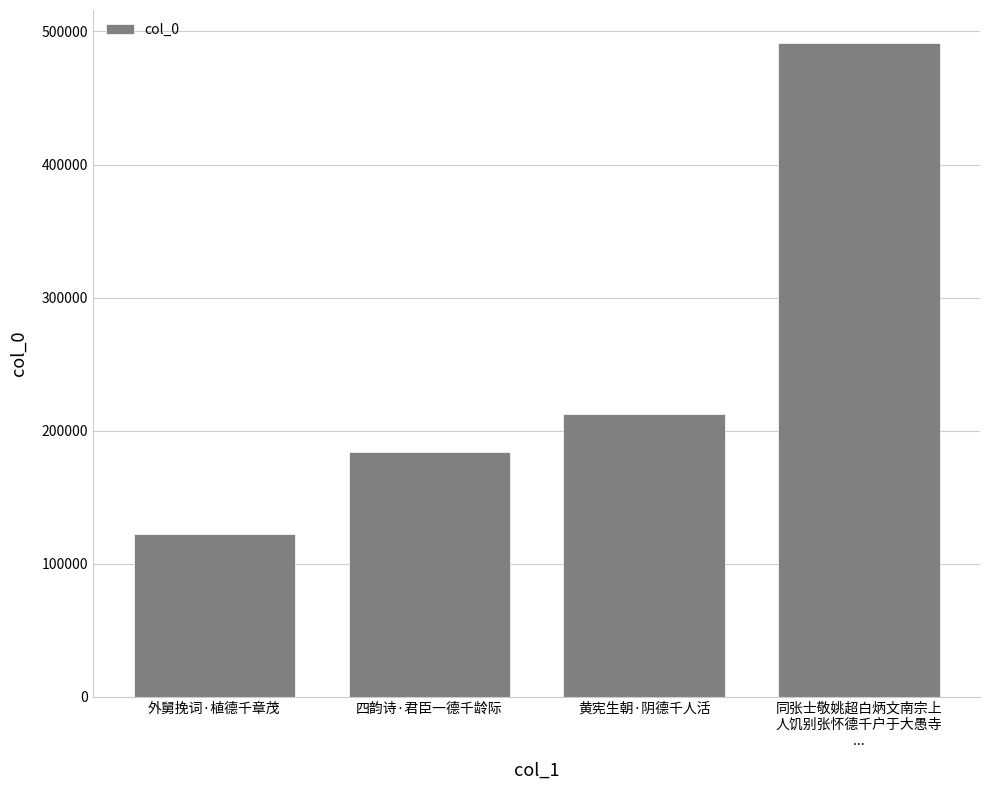

Rank the categories by value from lowest to highest.

外舅挽词·植德千章茂, 四韵诗·君臣一德千龄际, 黄宪生朝·阴德千人活, 同张士敬姚超白炳文南宗上
人饥别张怀德千户于大愚寺
...